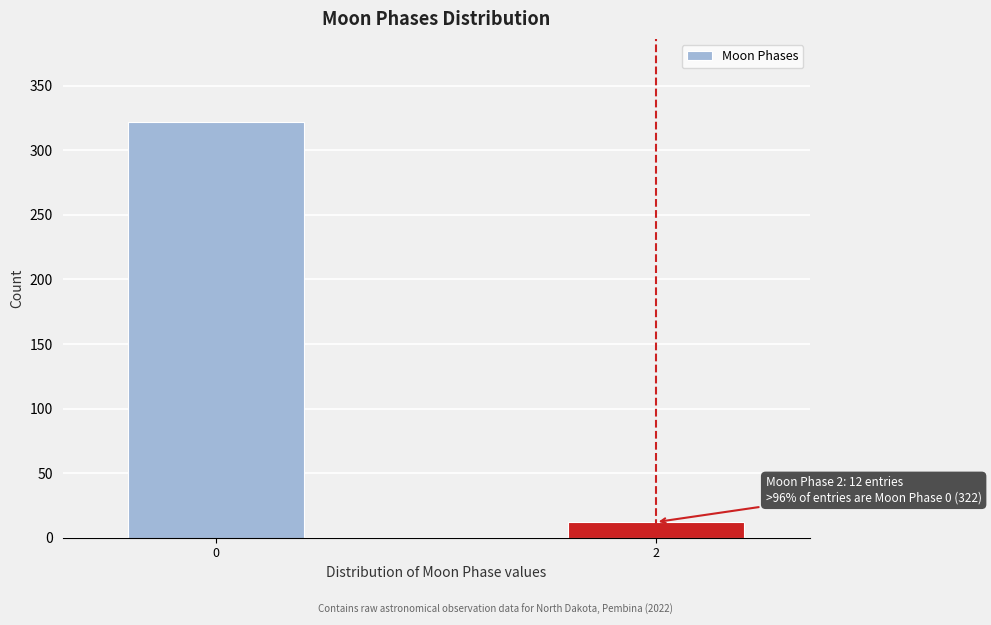

Reading right to left, extract all data points from this chart.

12	322